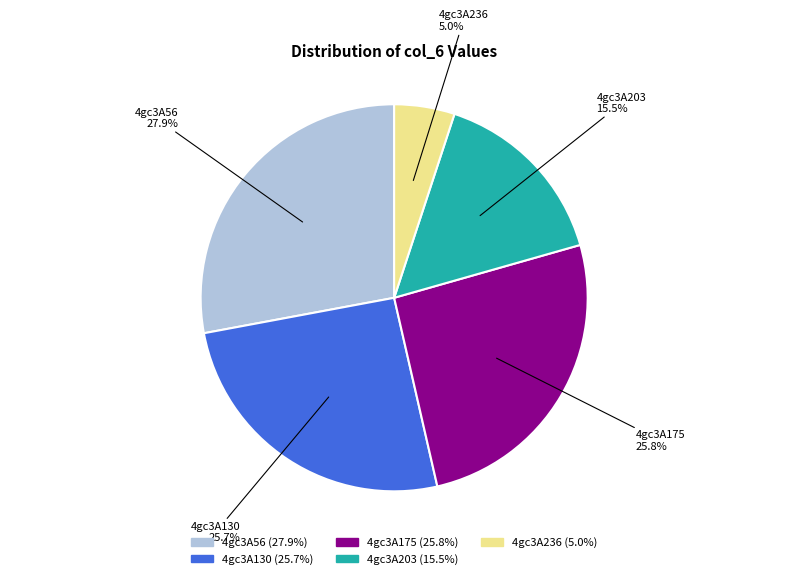

What is the ratio of the value at 4gc3A236 to the value at 4gc3A56?

0.2